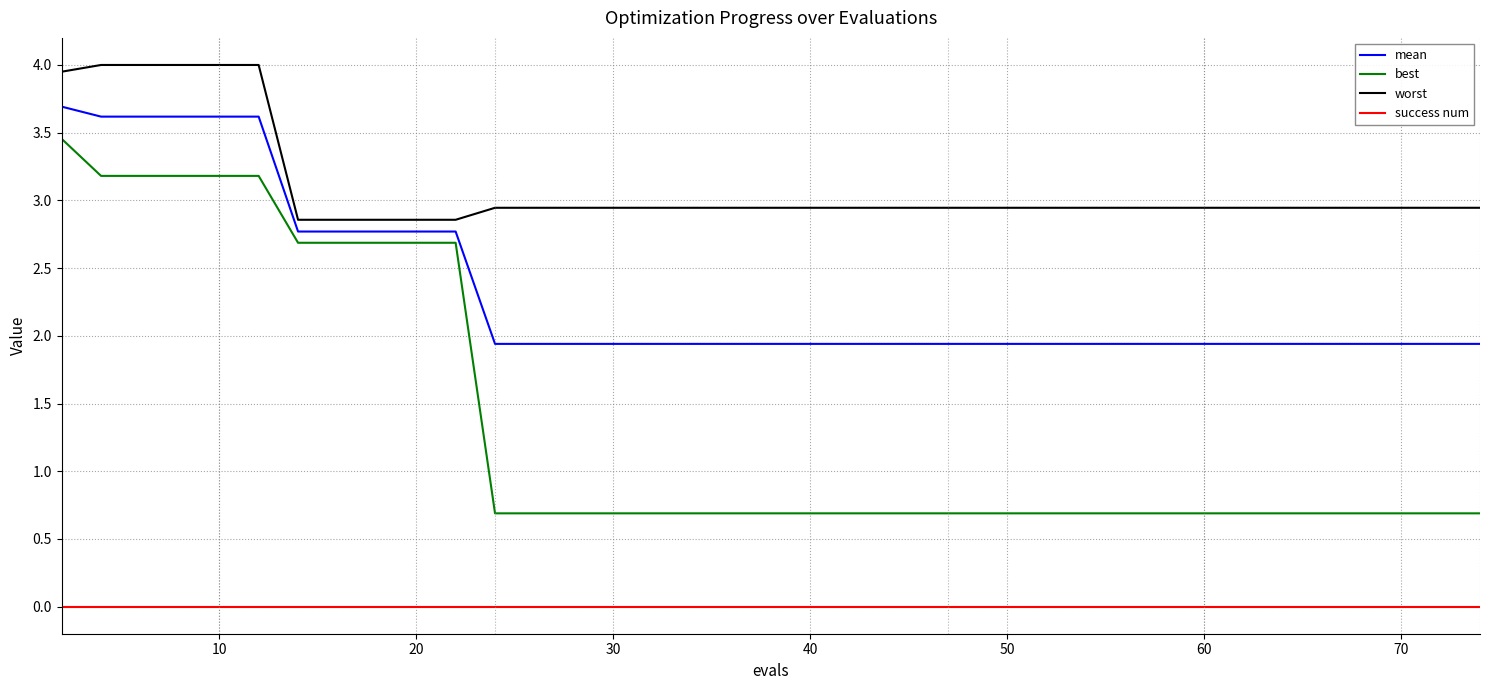

True or false: success num and best cross at least once.

False